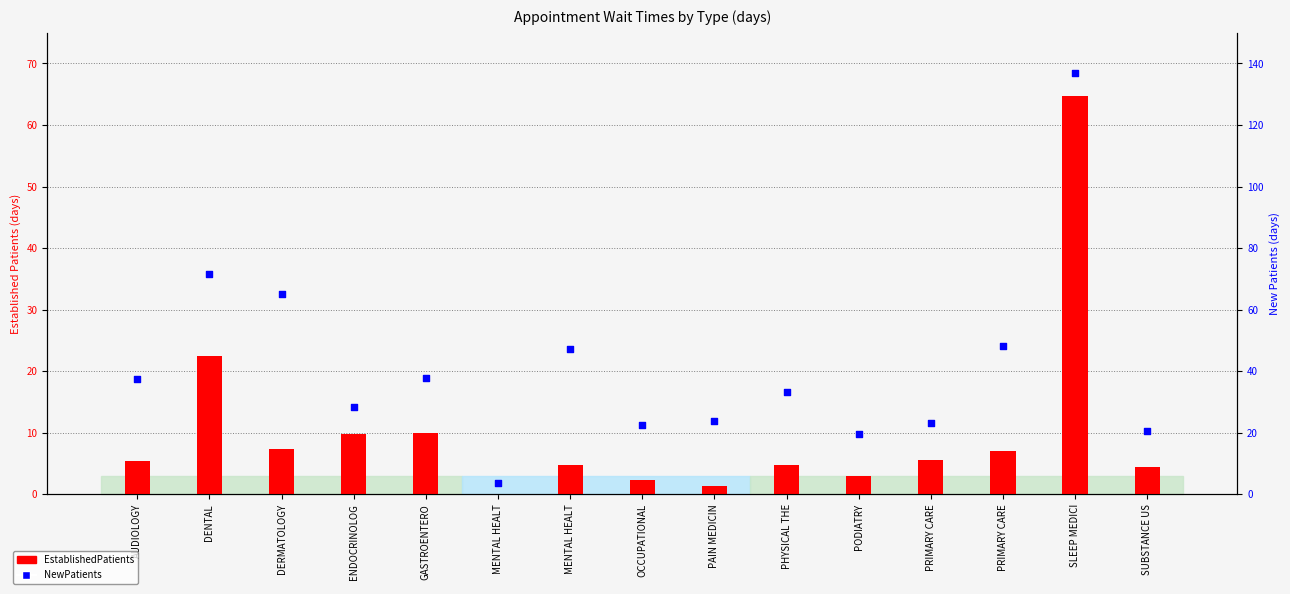

At which category is the sum across all series the highest?

SLEEP MEDICI